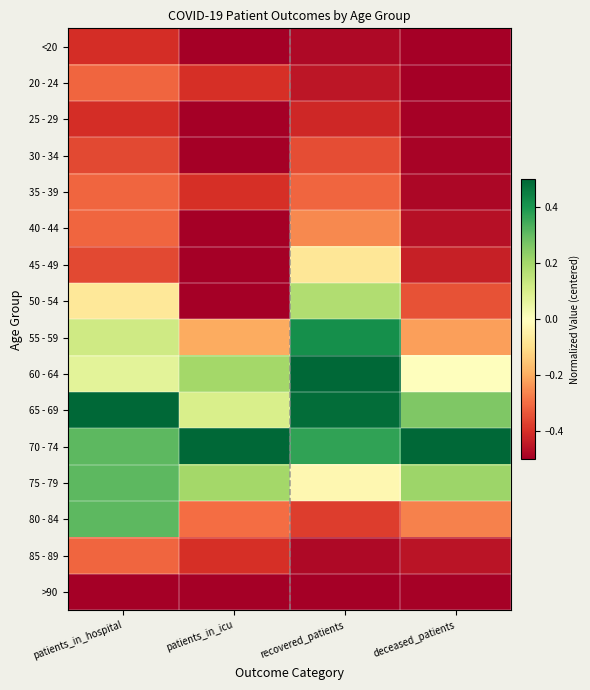

What is the spread (max minus min) of values at patients_in_icu?

1.0